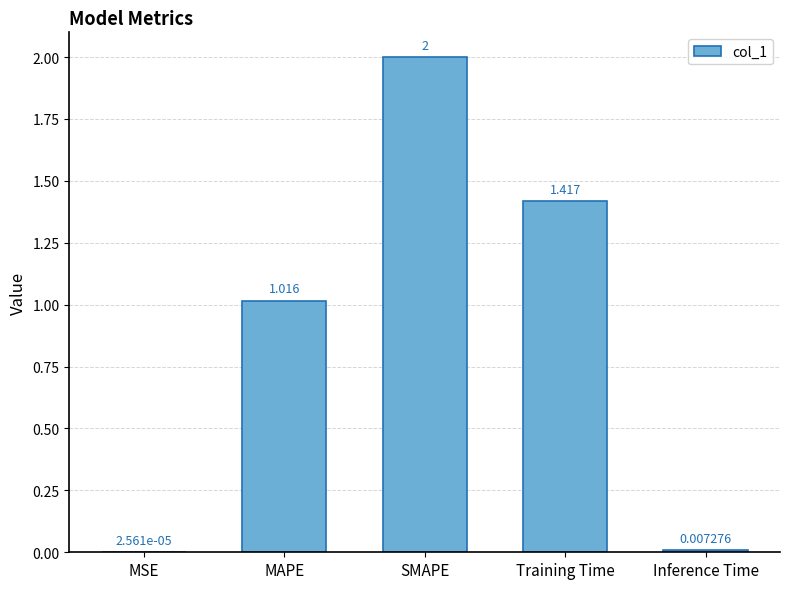

Which category has the highest value across all series?

SMAPE